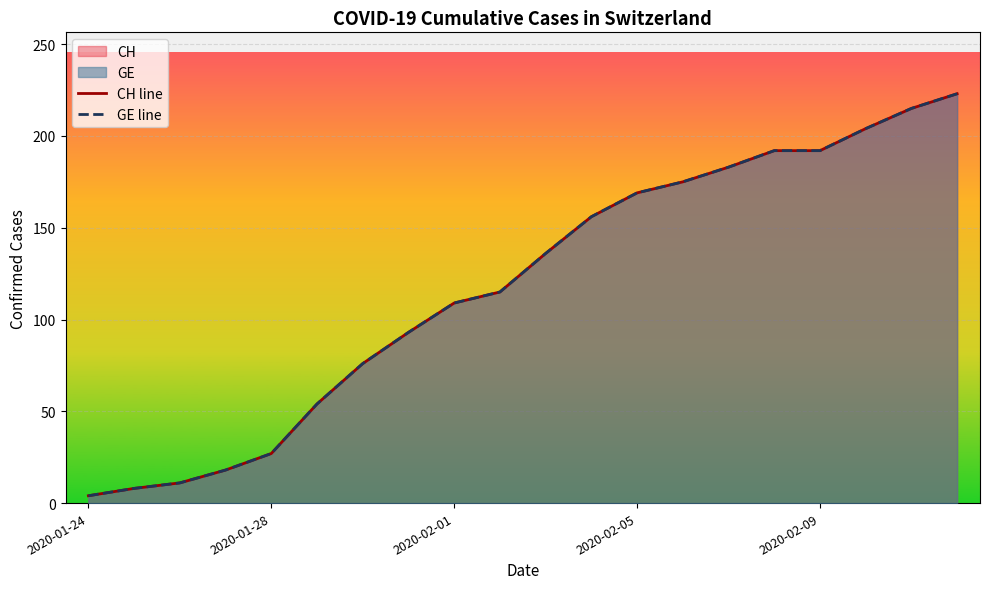

Where is CH line nearest to the value 113?

9